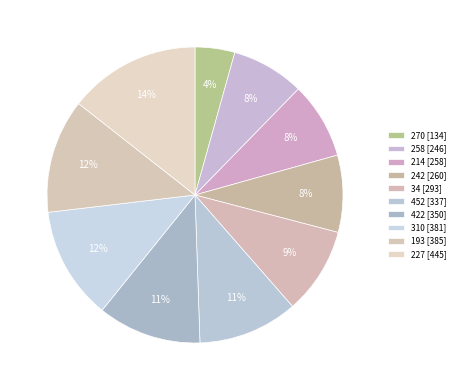

Which category has the smallest portion of the pie?

270